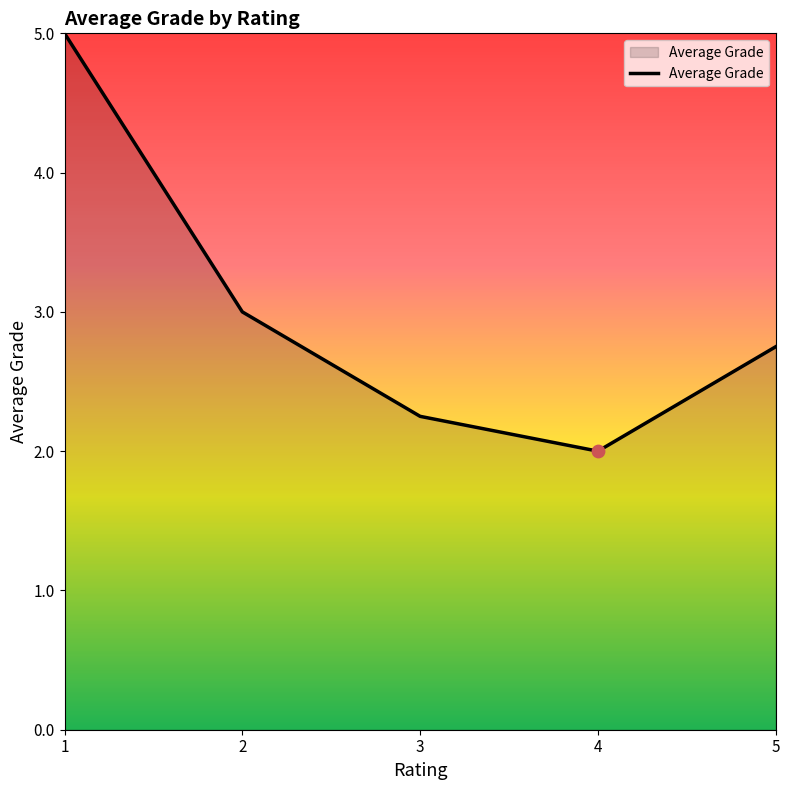

Approximately how many times larger is the value at 1 compared to 4?

2.5